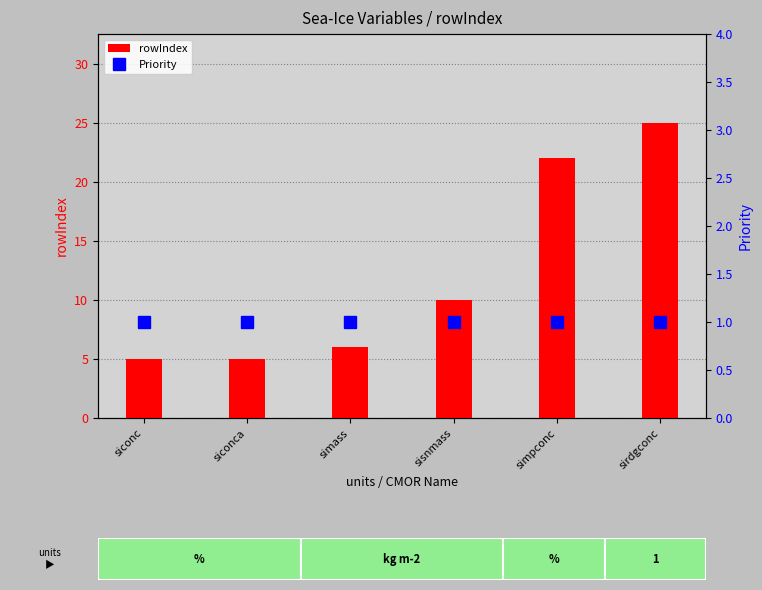

What position from the right is siconc?

6